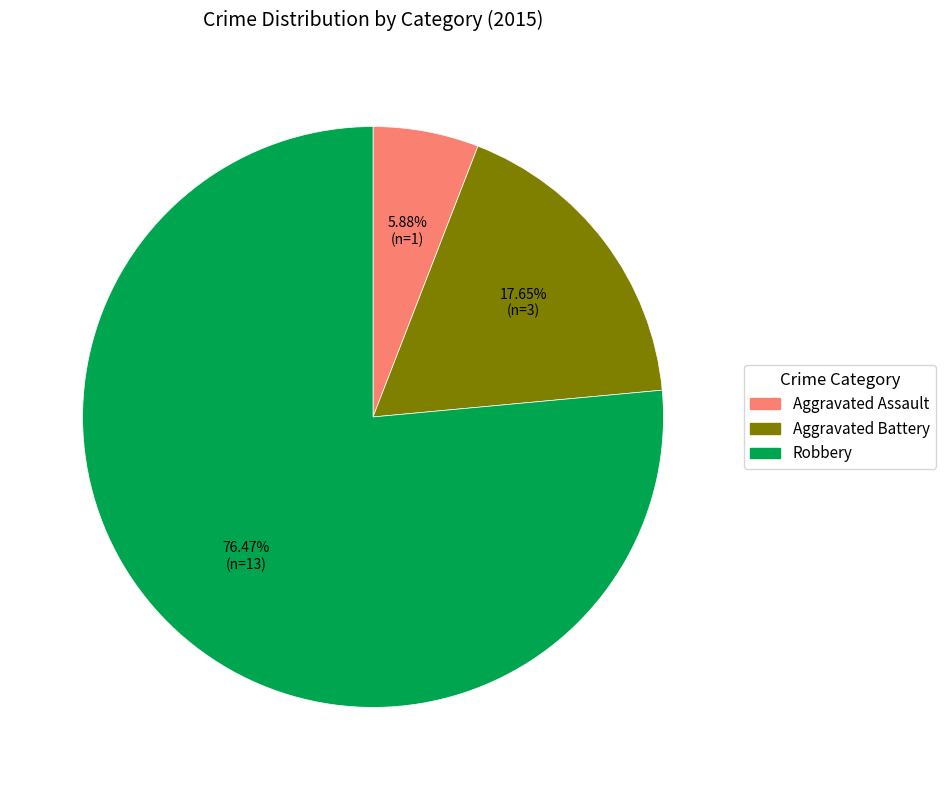

Rank the categories by value from highest to lowest.

Robbery, Aggravated Battery, Aggravated Assault